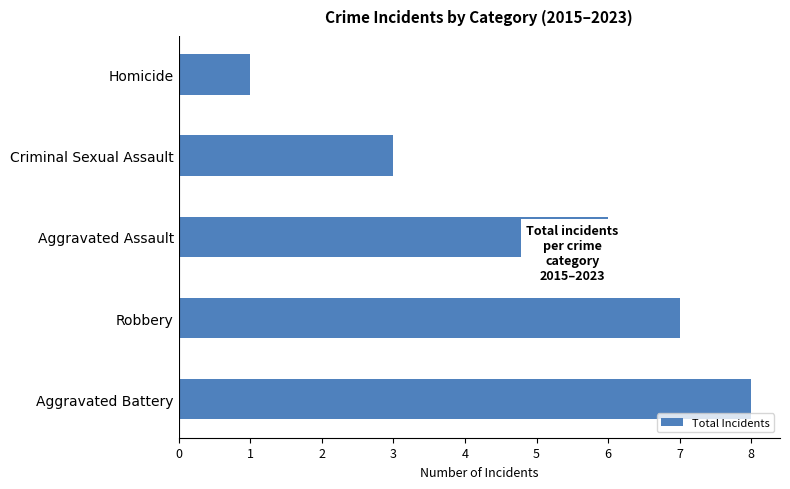

At which label is the value closest to 4?

Criminal Sexual Assault